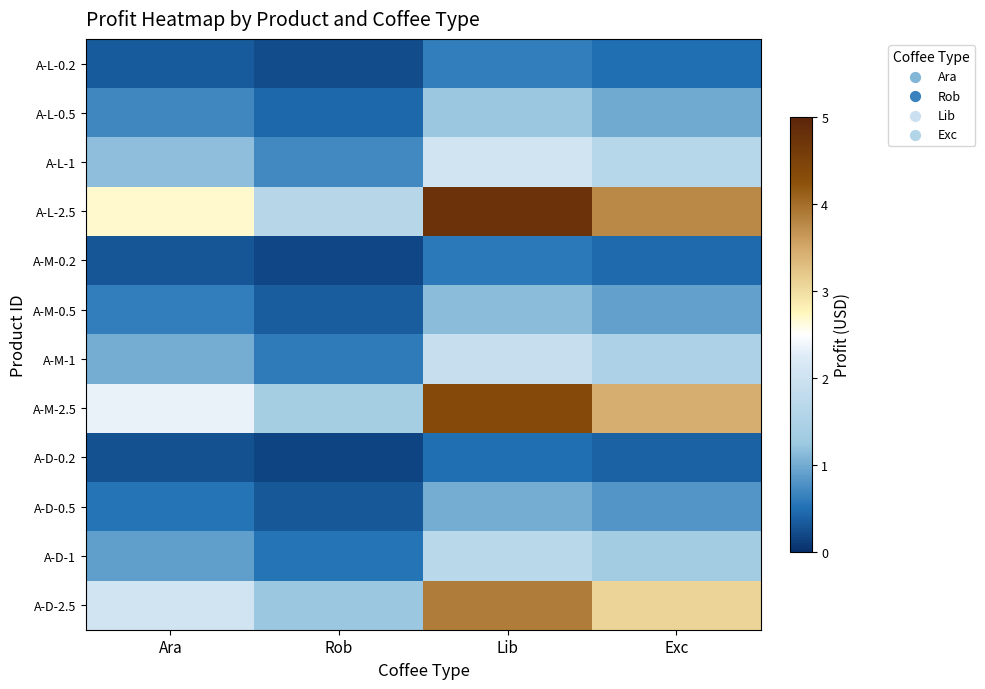

Between Rob and Exc, which is larger?

Exc